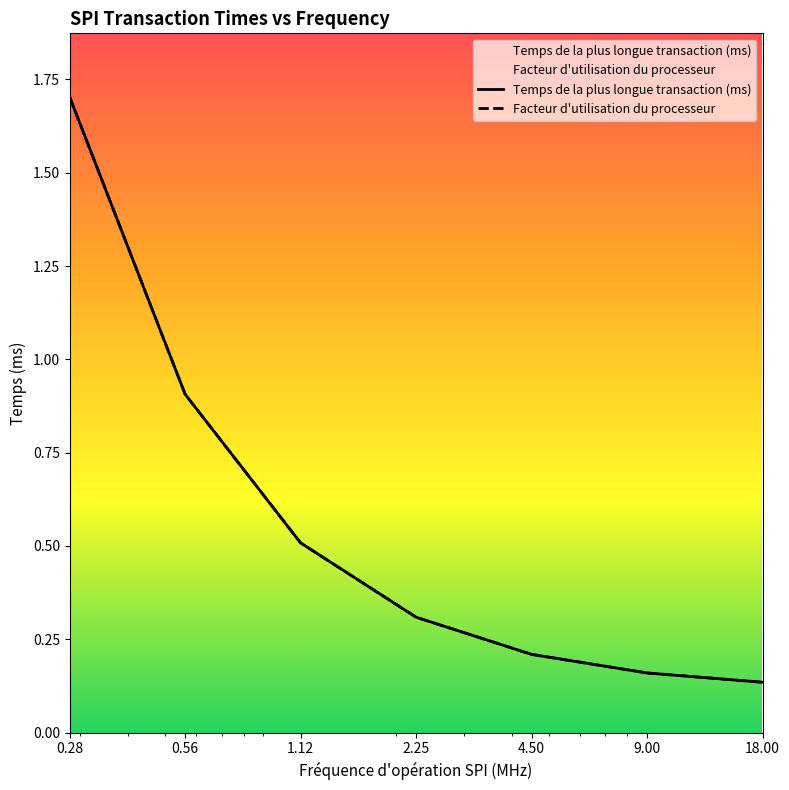

Reading right to left, list all the values displayed in this chart.

Temps de la plus longue transaction (ms): 0.1	0.2	0.2	0.3	0.5	0.9	1.7
Facteur d utilisation du processeur: 0.1	0.2	0.2	0.3	0.5	0.9	1.7